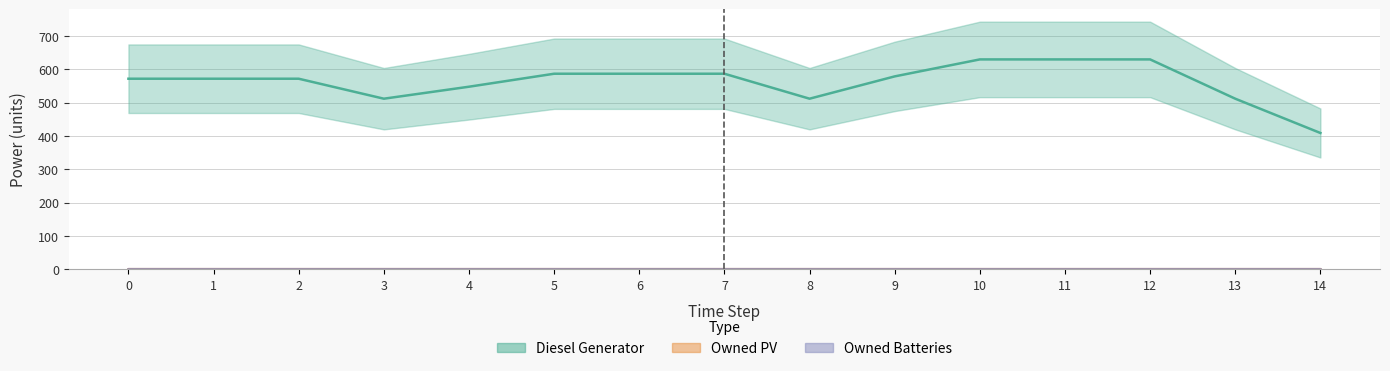

Rank the series by their maximum value, from highest to lowest.

Diesel Generator, Owned PV, Owned Batteries